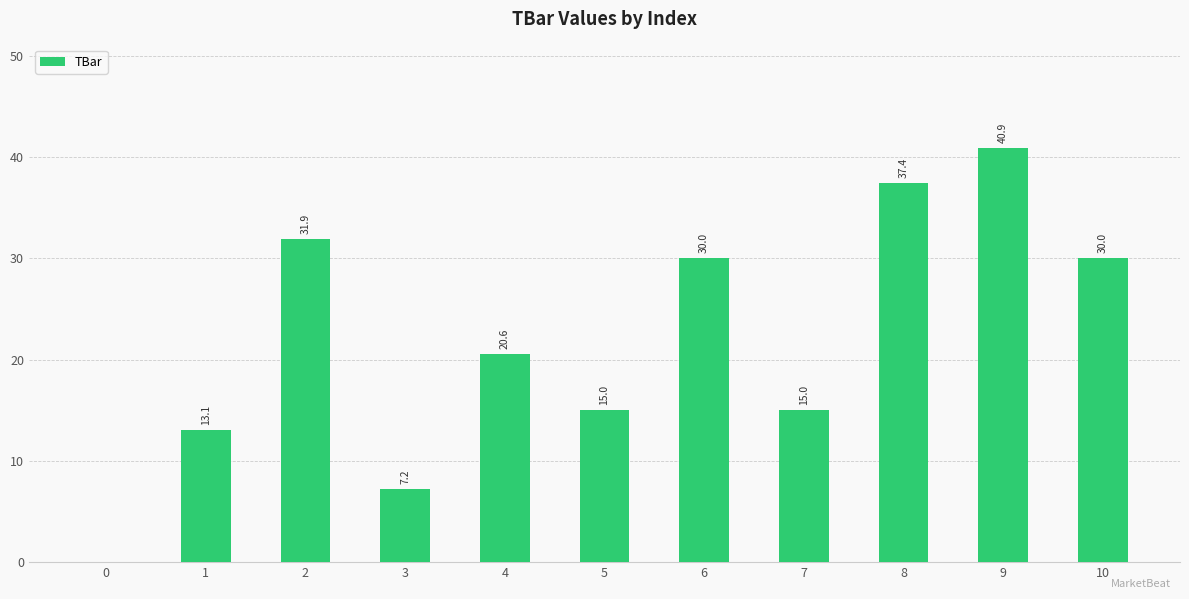

What value does the data have at 8?

37.4